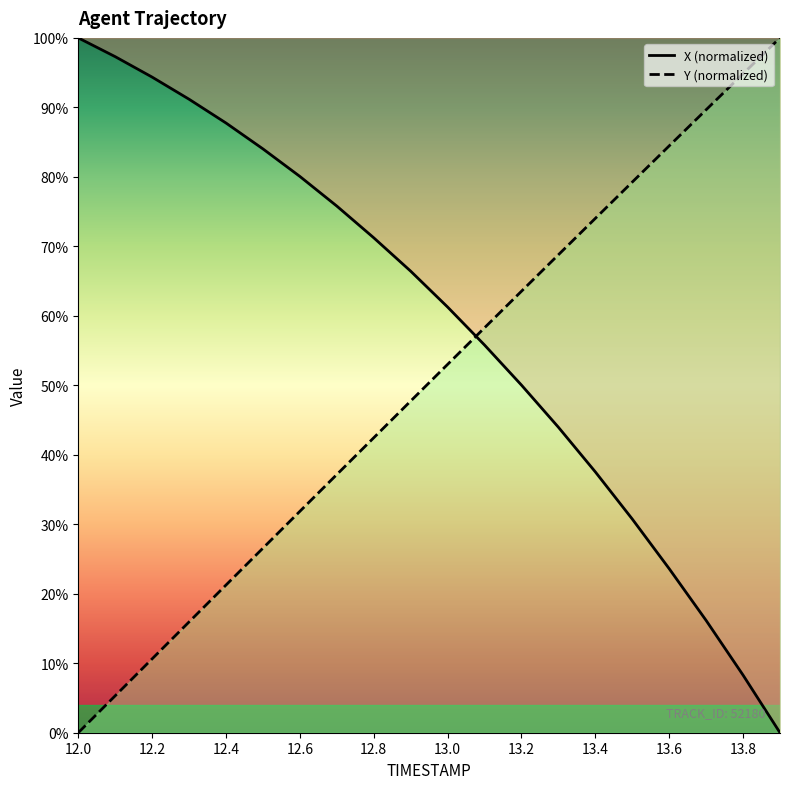

Which series has the largest total across all categories?

X